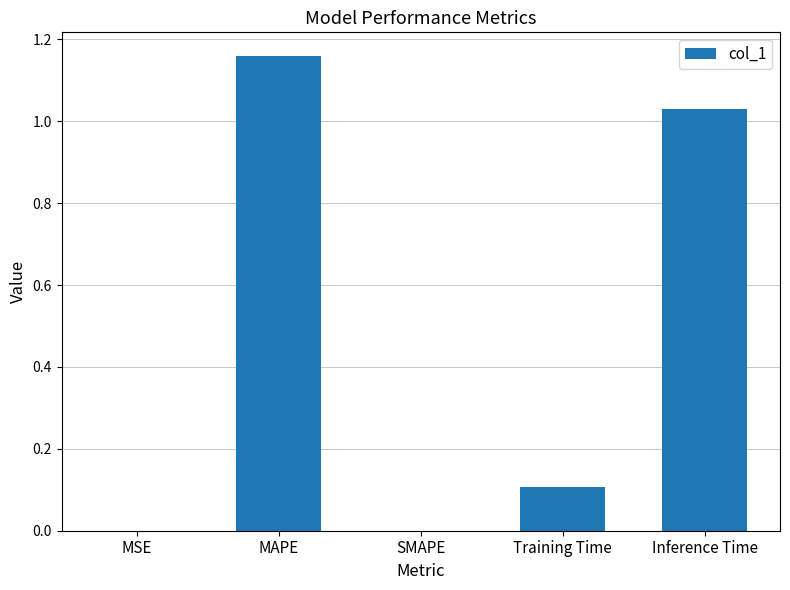

At which category does the chart reach its peak across all series?

MAPE